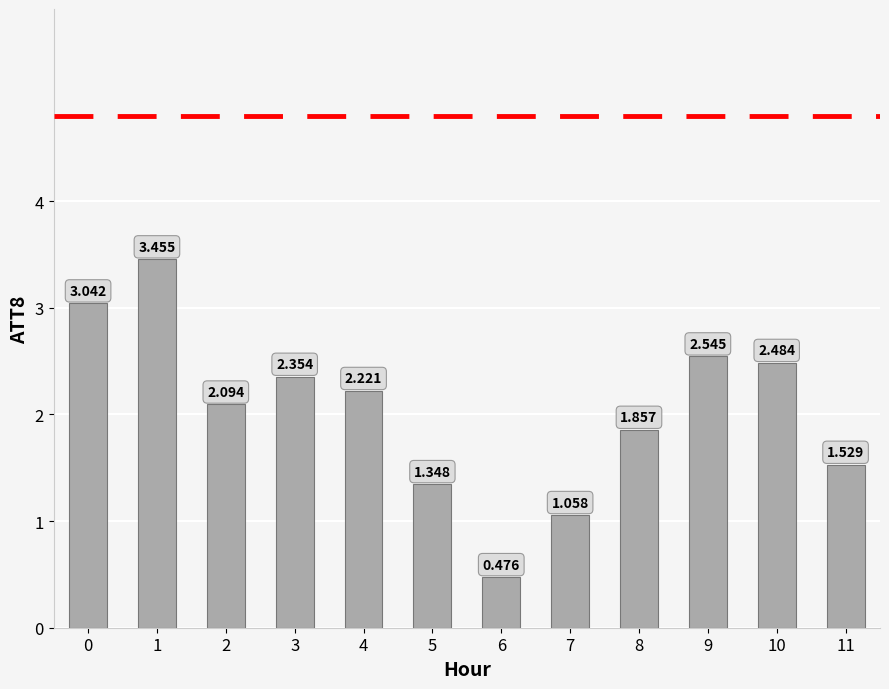

What is the value of the 1st bar from the left?

3.0